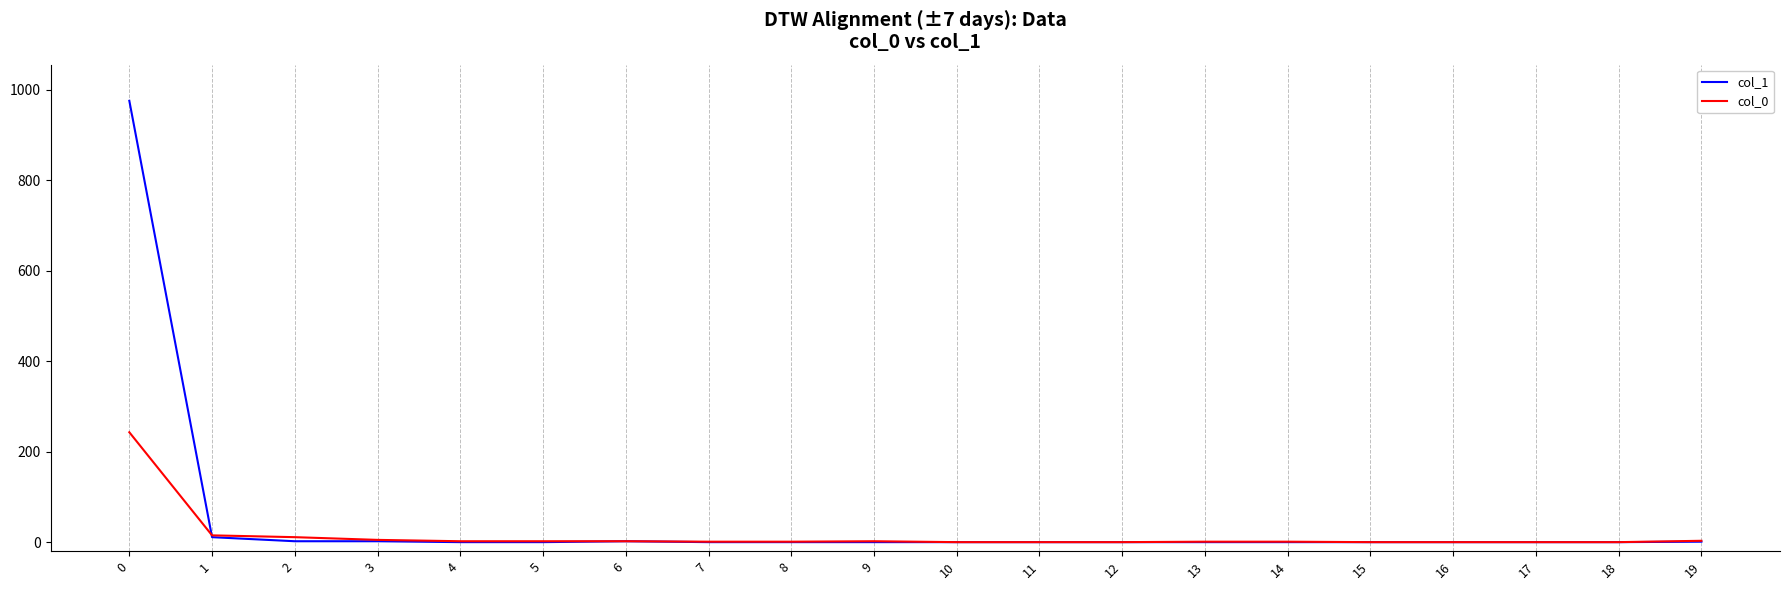

List the series in order of their peak value, lowest first.

col_0, col_1